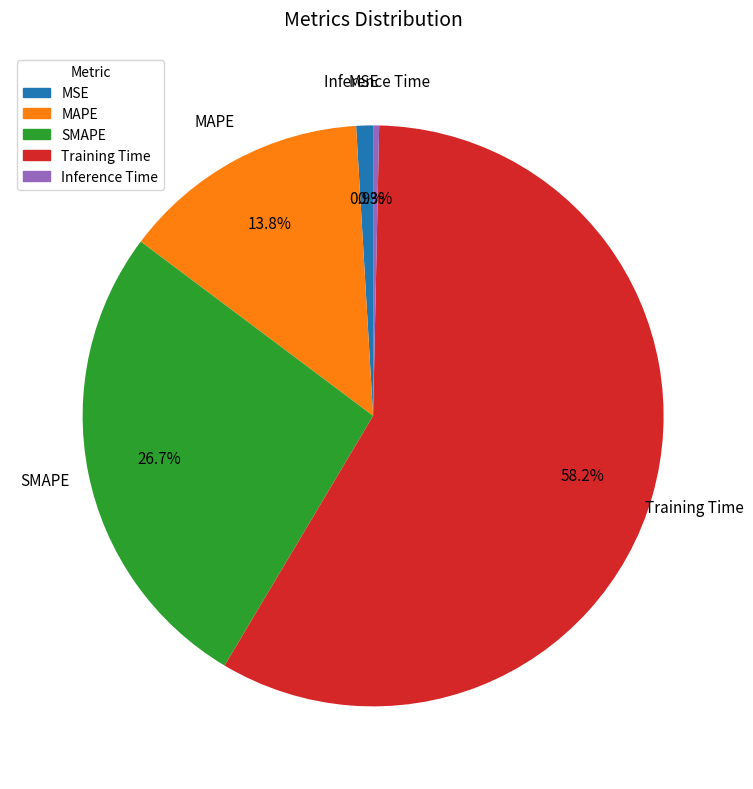

Which category accounts for the majority?

Training Time